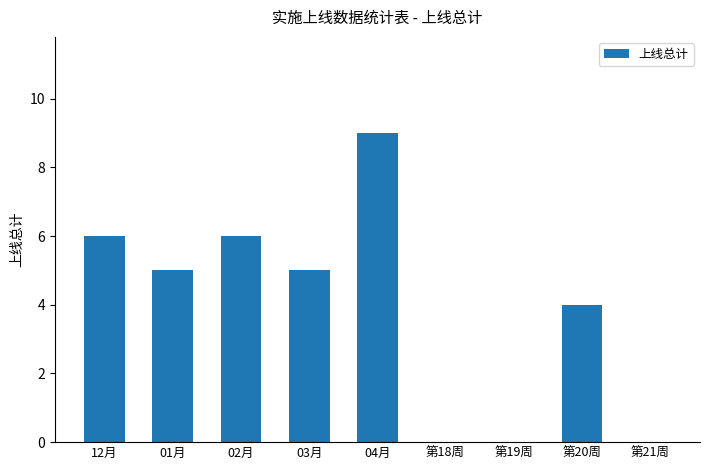

Count the values in the range 0 to 6.

8